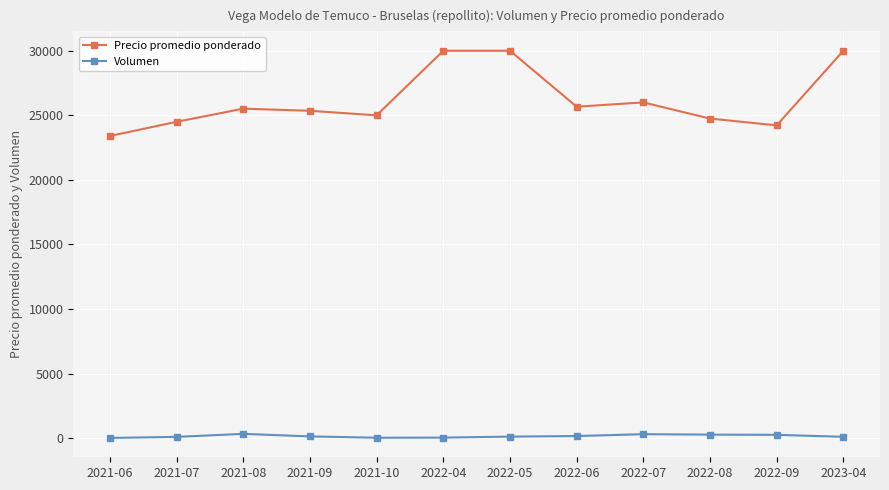

At 2022-07, list the series in order from smallest to largest.

Volumen, Precio promedio ponderado